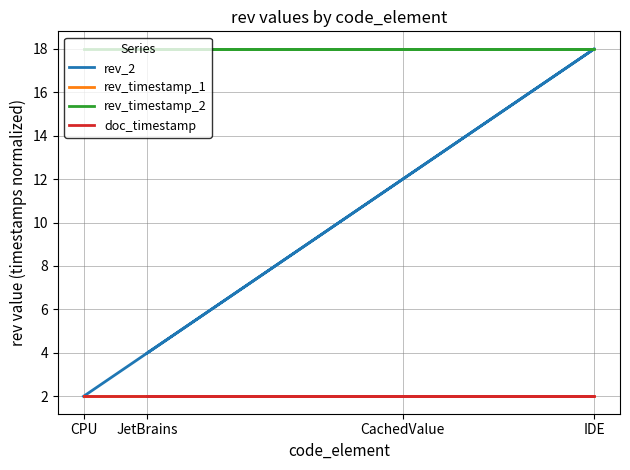

Which category has the highest value in the doc_timestamp series?

CPU